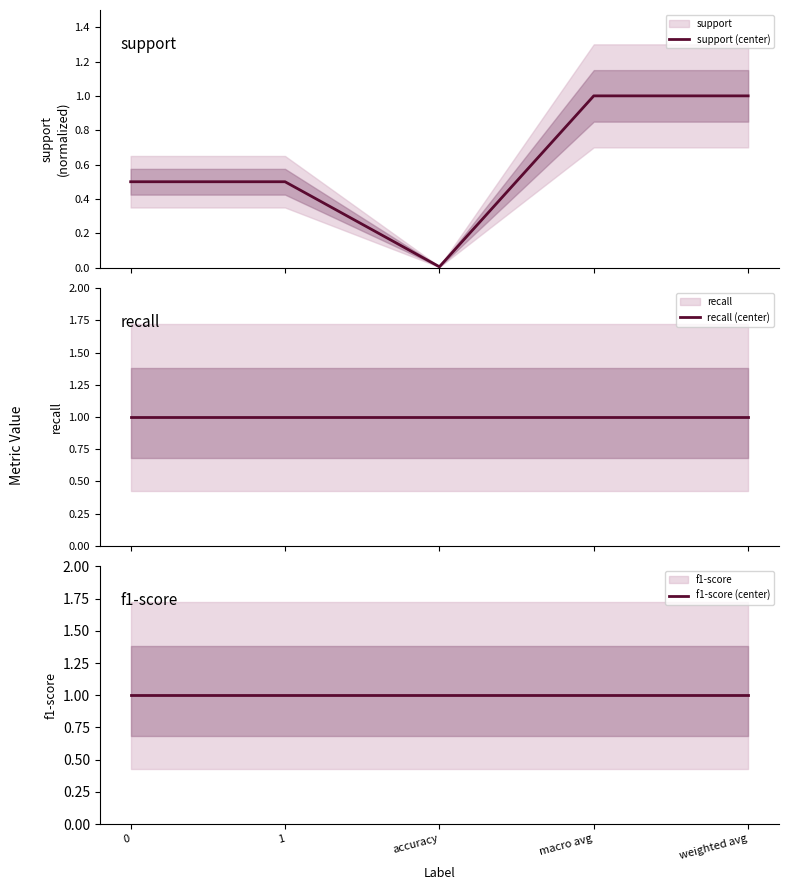

At which category is the sum across all series the highest?

macro avg